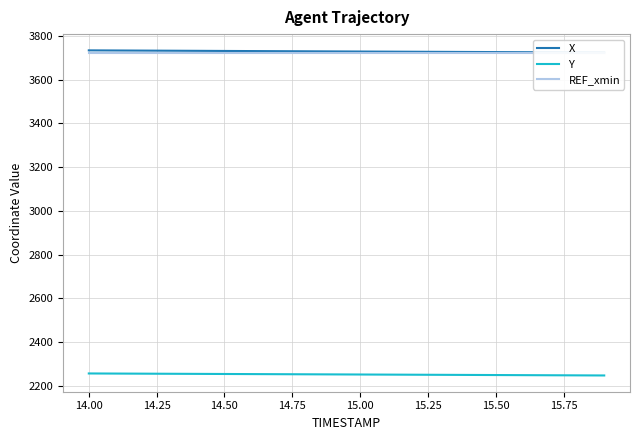

Rank the series by their maximum value, from lowest to highest.

Y, REF_xmin, X